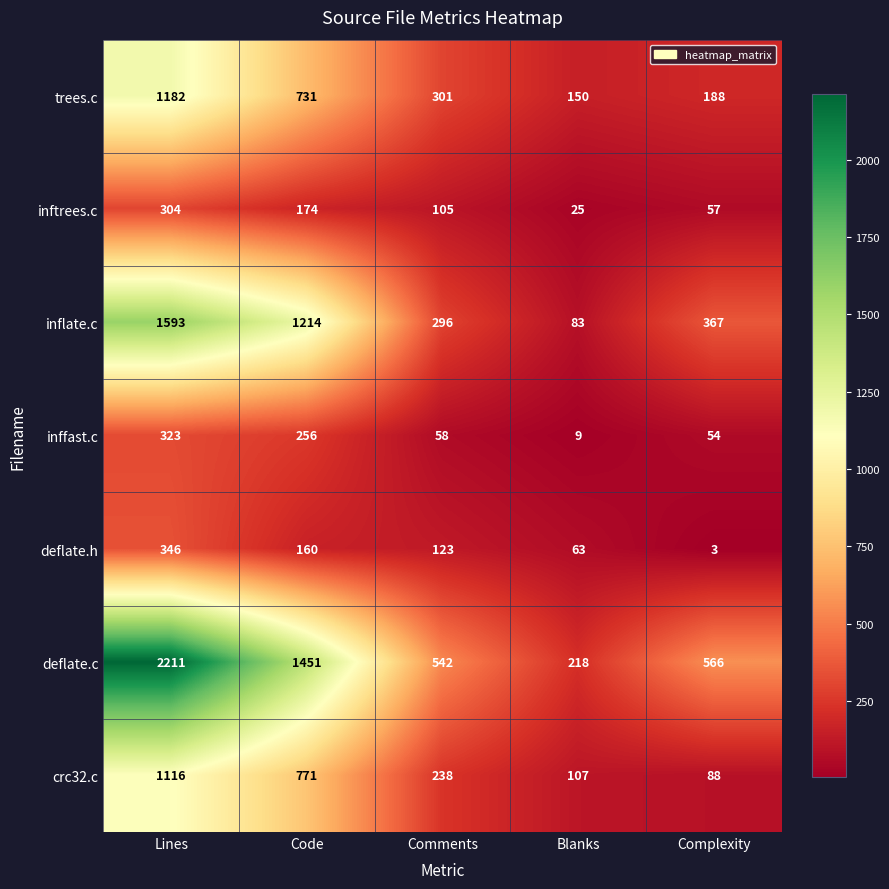

What is the spread (max minus min) of values at Complexity?

563